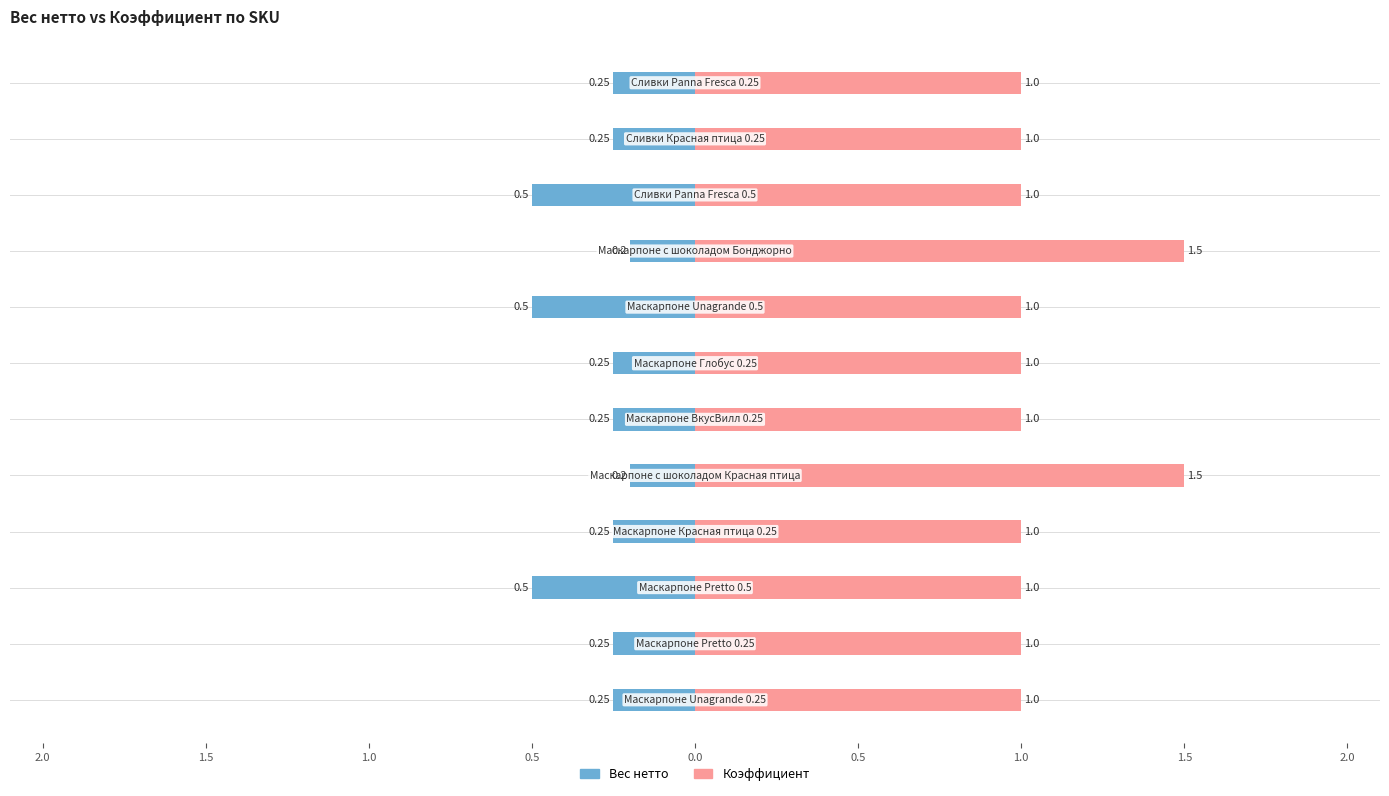

What is the difference between the maximum and second lowest values in the Вес нетто series?

0.3